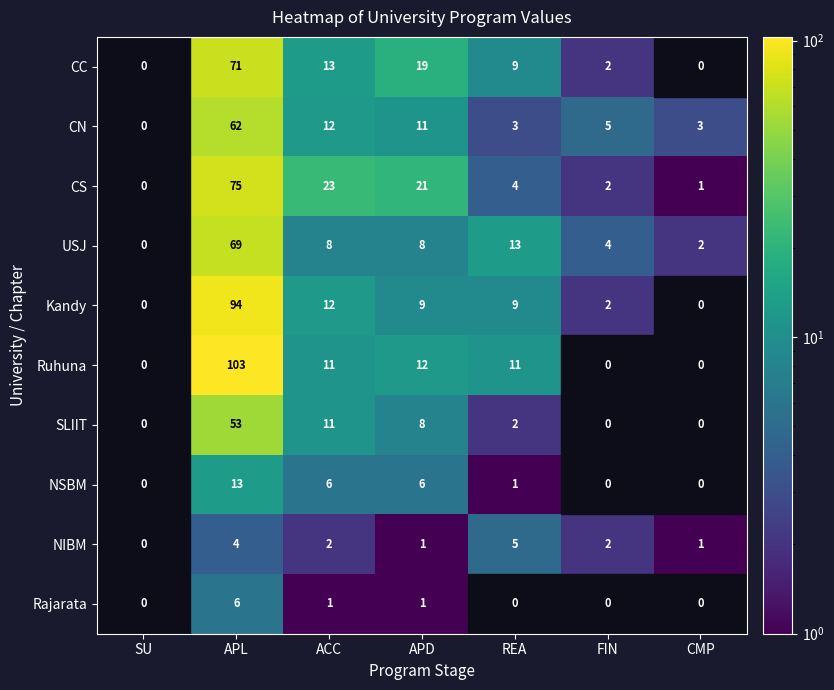

What is the spread (max minus min) of values at APD?

20